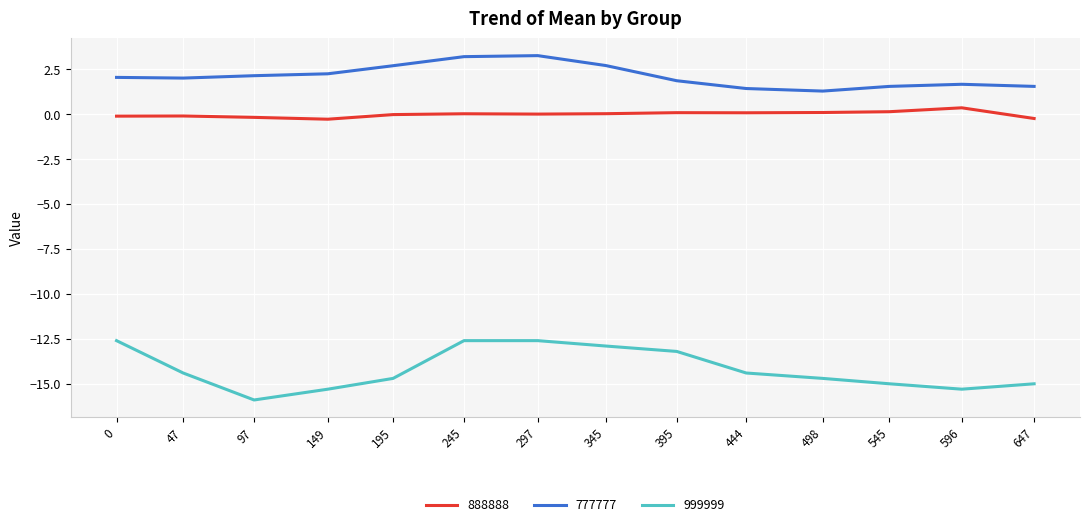

Which series has the largest total across all categories?

777777